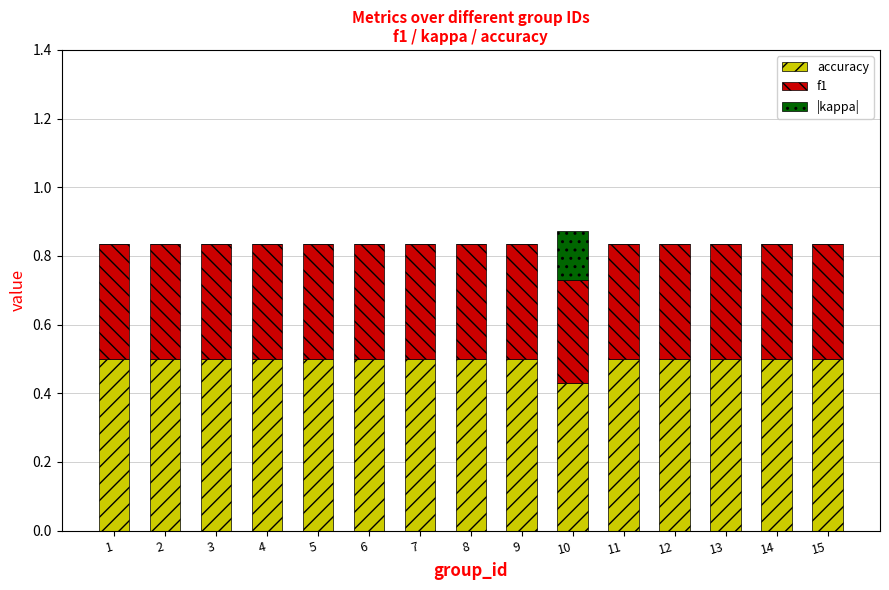

What is the sum of all accuracy values?

7.4